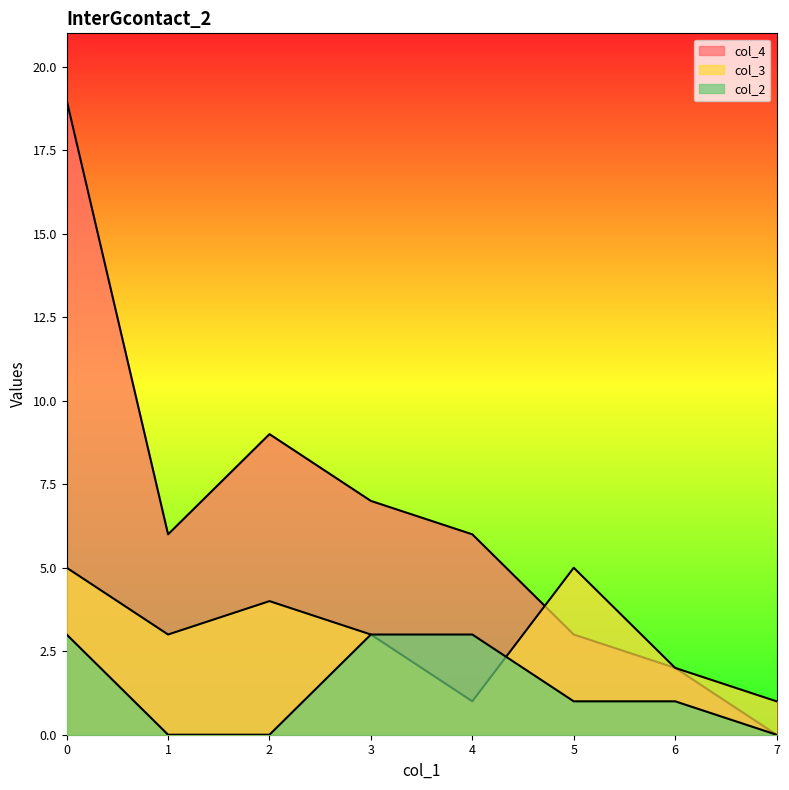

What are all the series names shown in the legend?

col_4, col_3, col_2